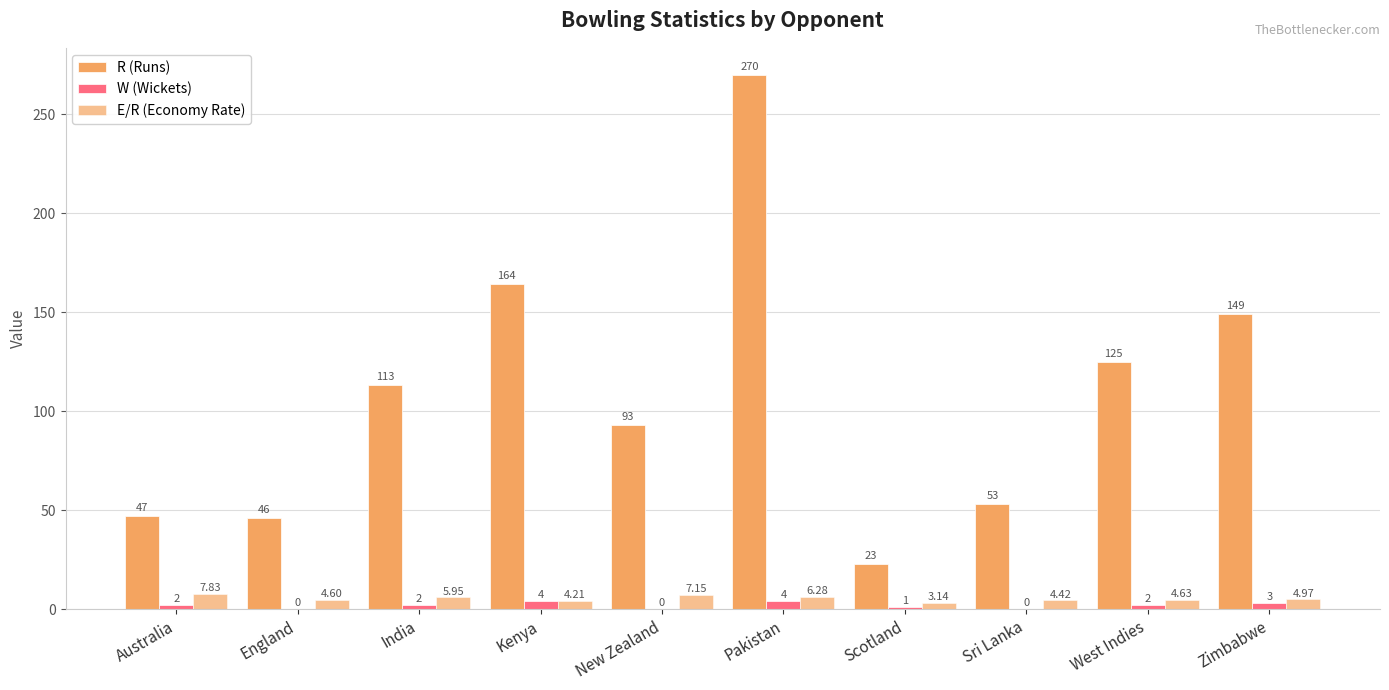

What is the average value of the W (Wickets) series?

1.8